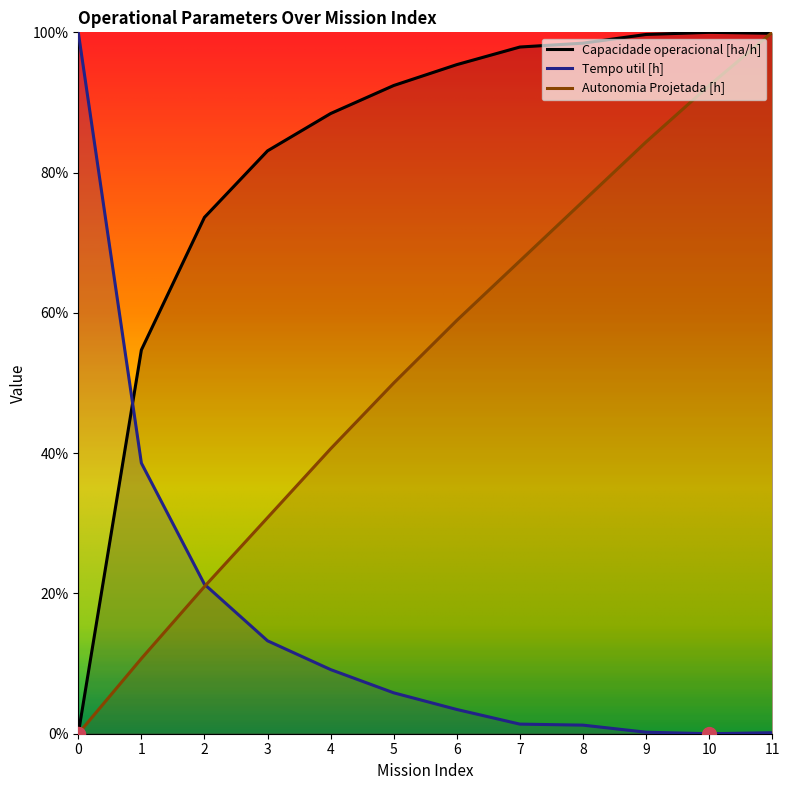

What value does the Autonomia Projetada [h] series have at 10?

92.4